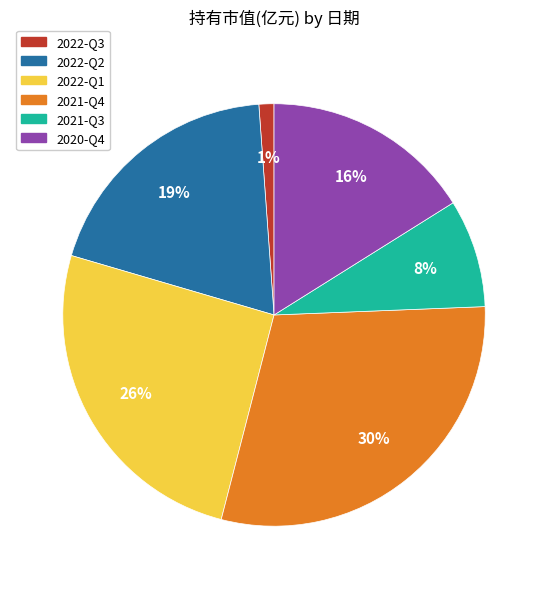

The 2022-Q3 slice represents 1% of the pie. True or false?

True